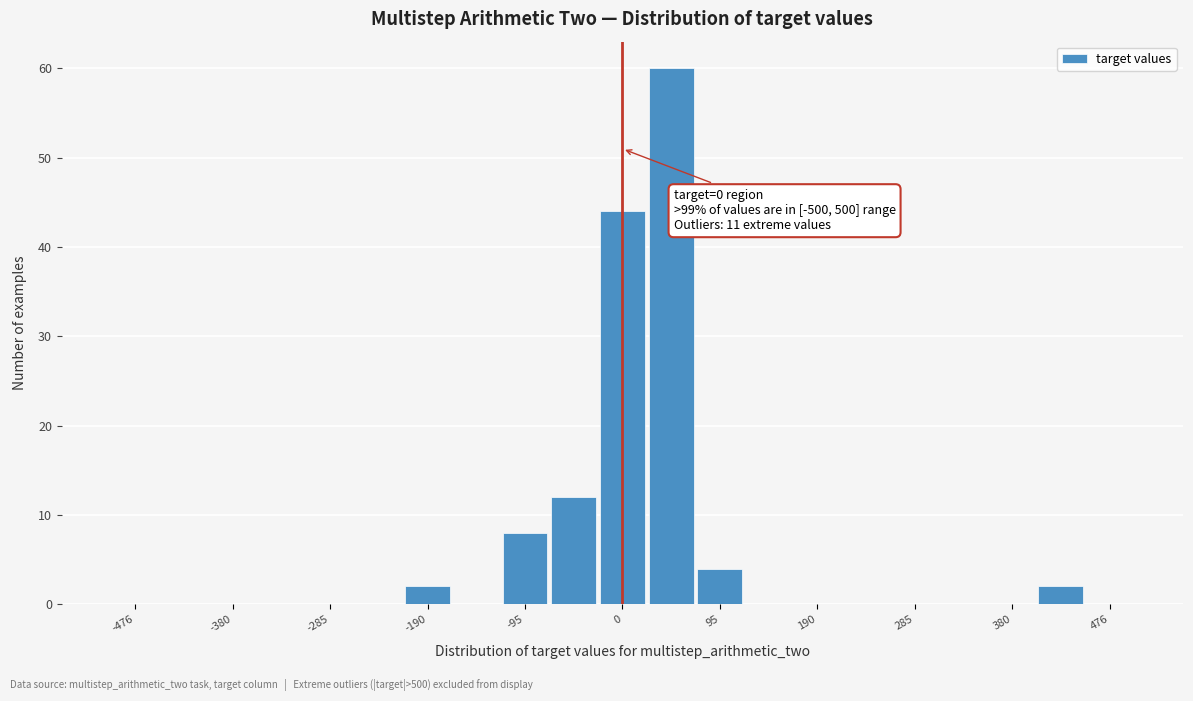

Over which range of the x-axis is the bar tallest?

20 to 70